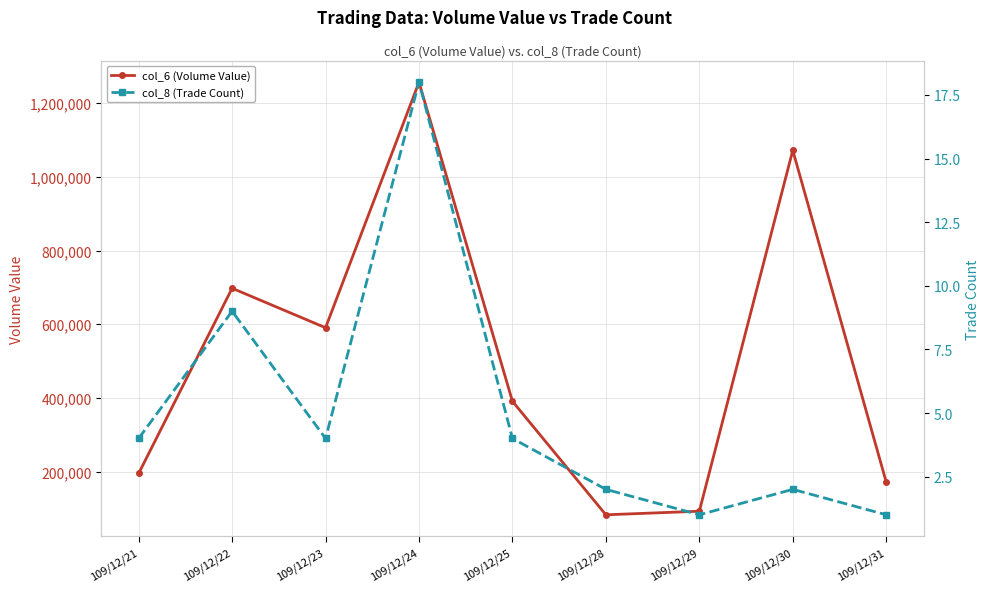

Where is the first local maximum for col_6 (Volume Value)?

109/12/22